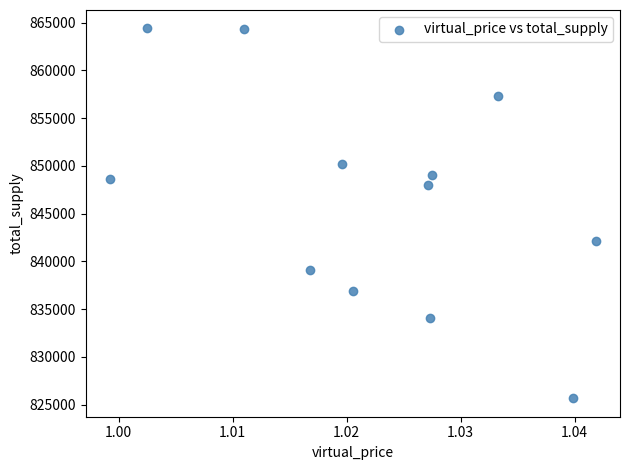

What is the range of Y values (max minus min)?

38700.8